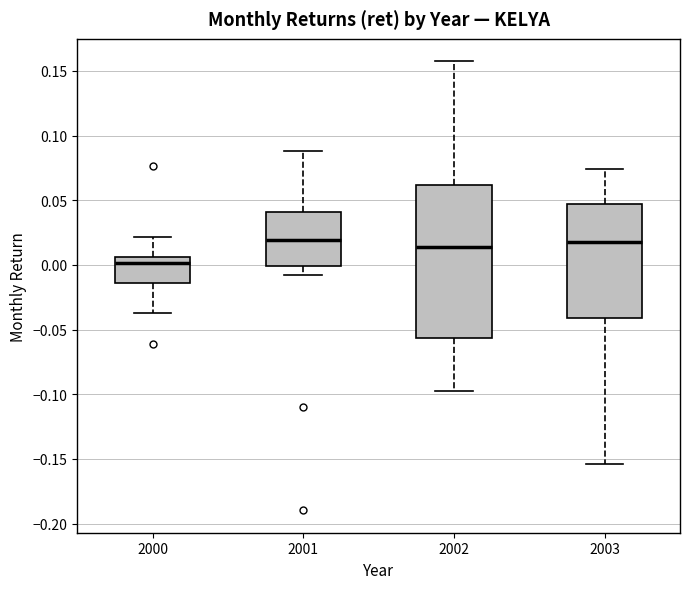

Where does the upper whisker of the box at x = 2001 end on the y-axis? The values are not printed on the chart, so give them approximately, as read against the axis.

0.090